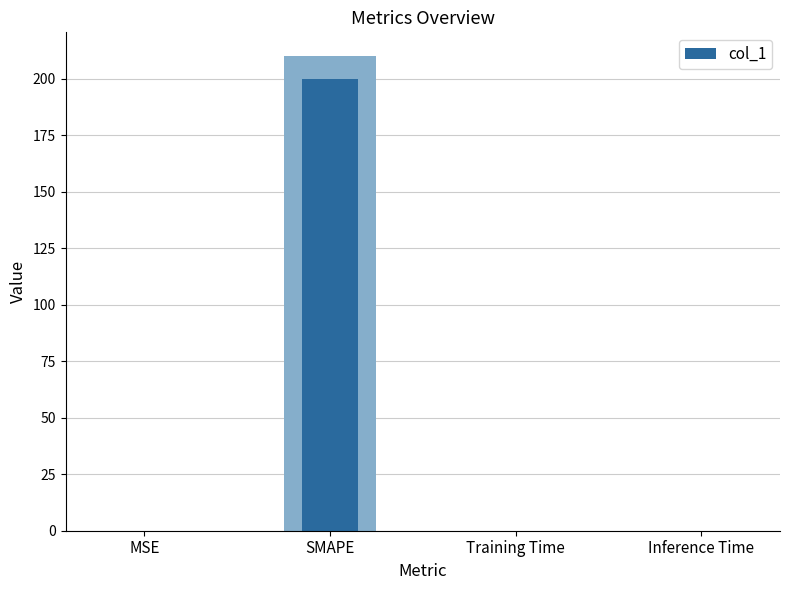

Reading left to right, extract all data points from this chart.

0.0	200.0	0.0	0.0